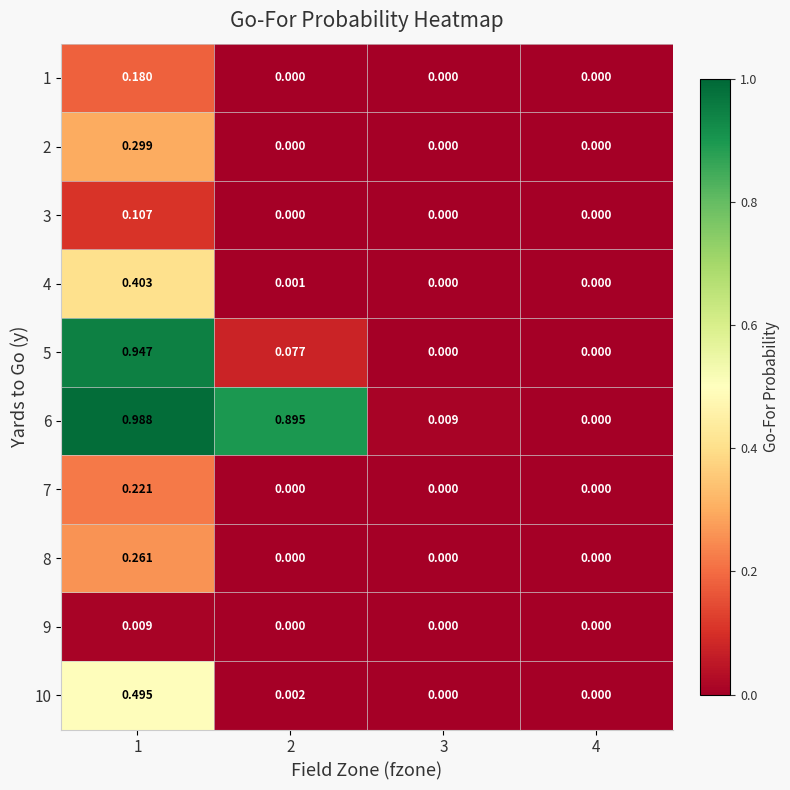

At which category is the sum across all series the highest?

1